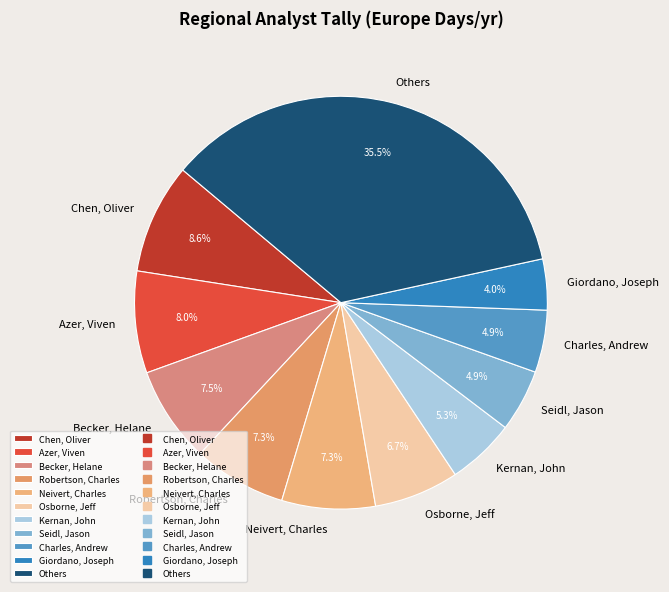

Which category has the biggest portion of the pie?

Others